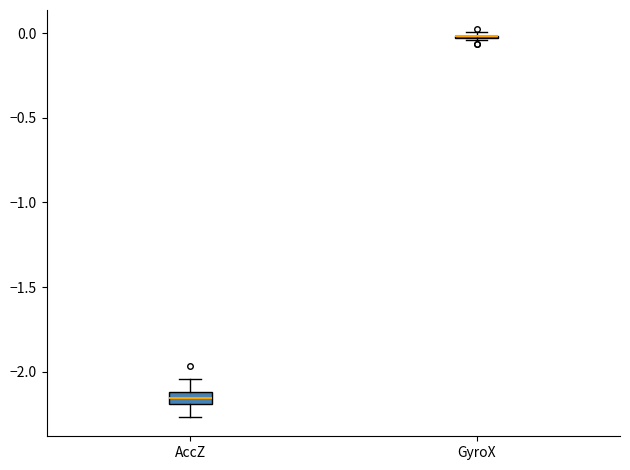

Which box is the tallest, from its lower edge to its upper edge?

AccZ